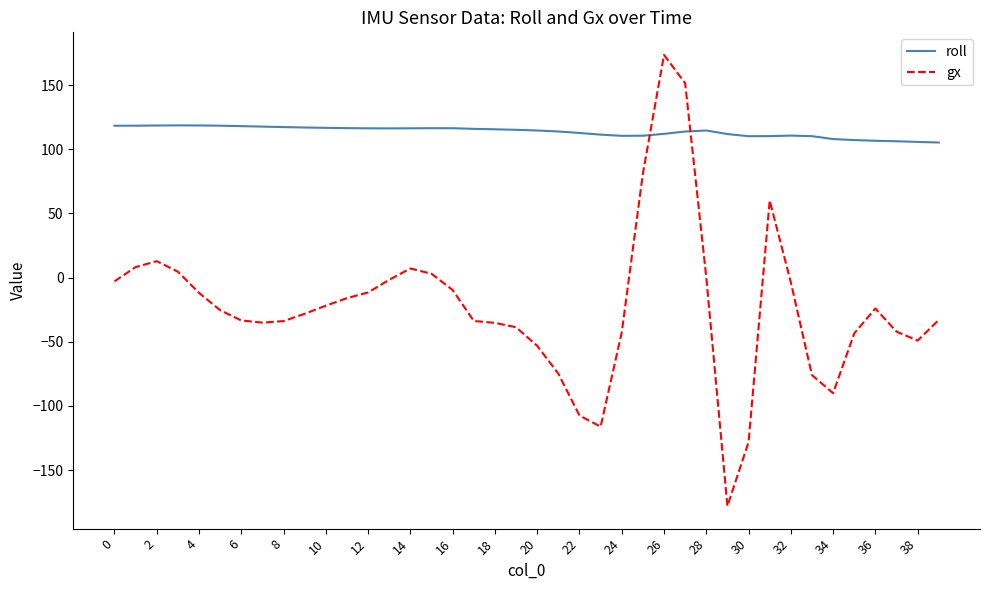

Which series has the largest total across all categories?

roll